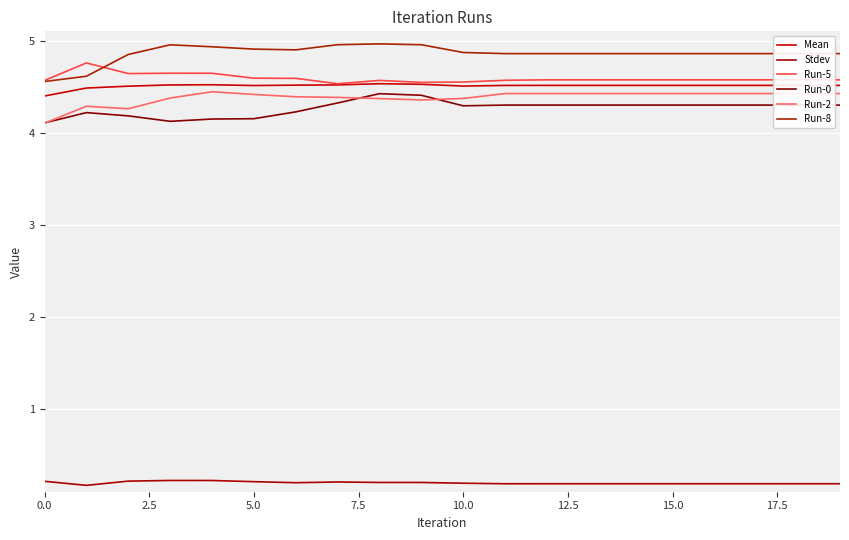

Is this an area chart (filled region under the line)?

No